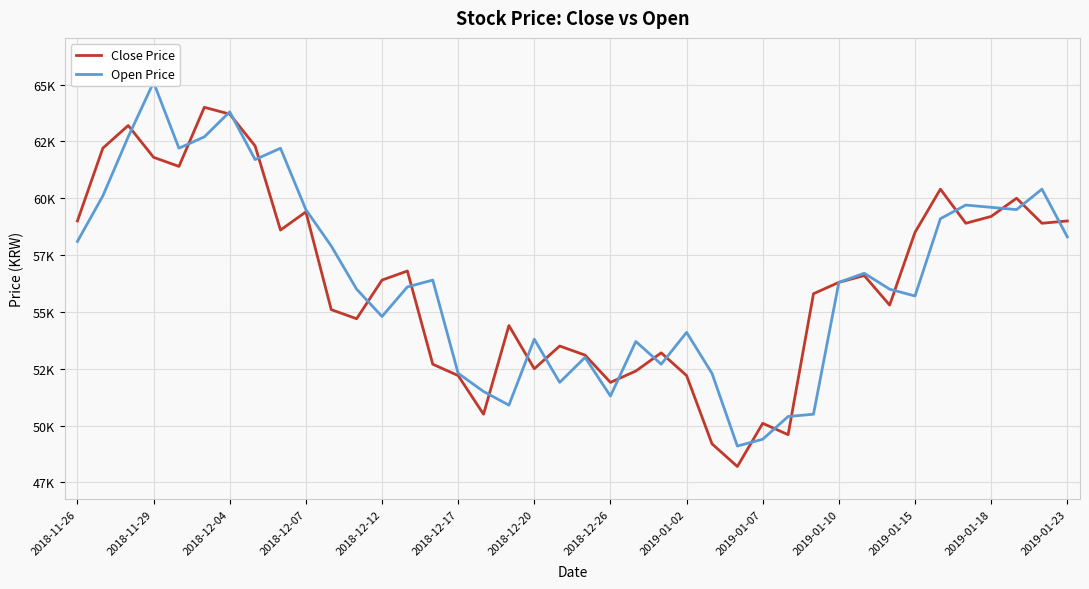

Is the value of Close Price at 22 greater than the value of Open Price at 2019-01-15?

No